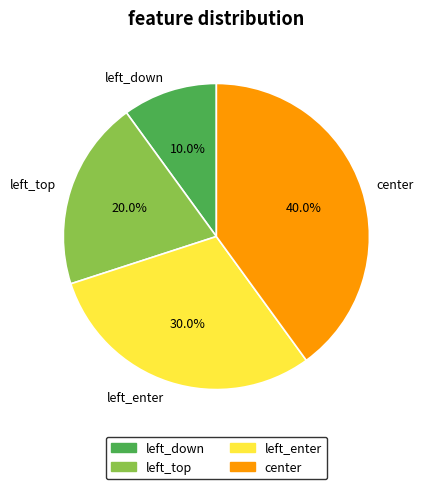

To the nearest percent, what is the combined percentage of center and left_down?

50%